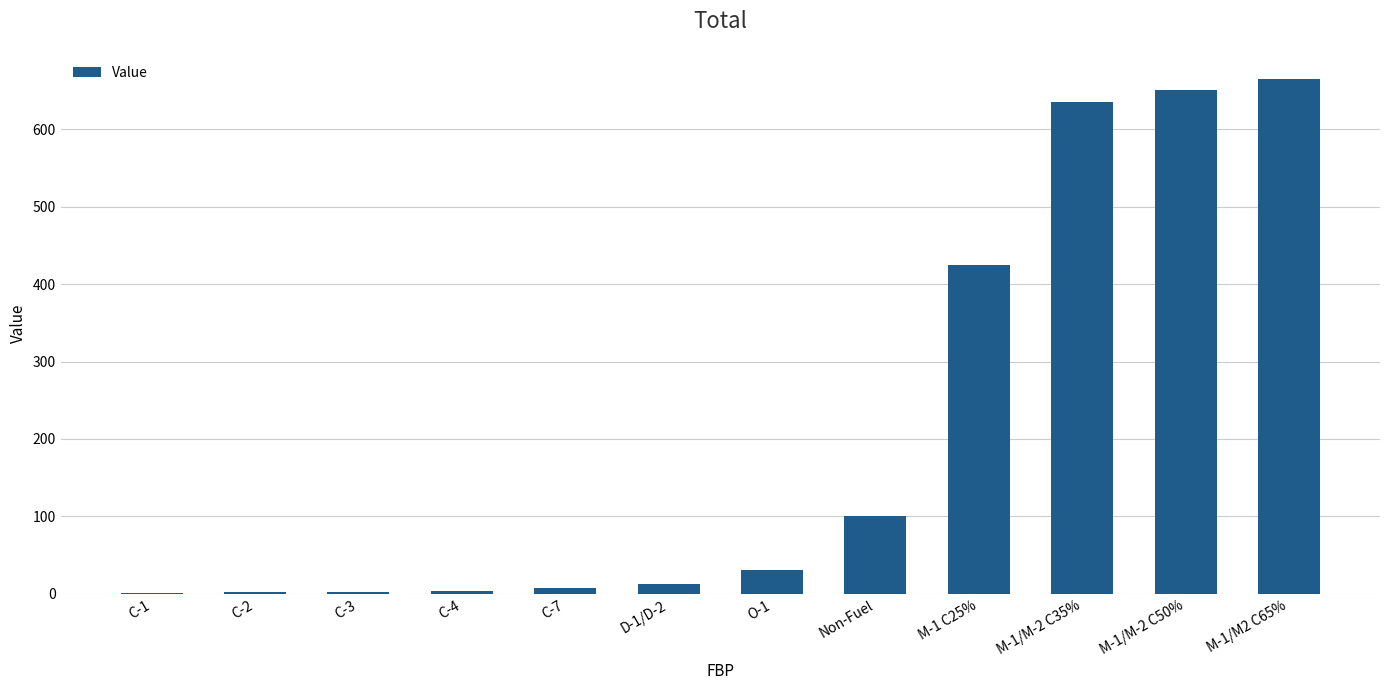

Where is the data nearest to the value 333?

M-1 C25%